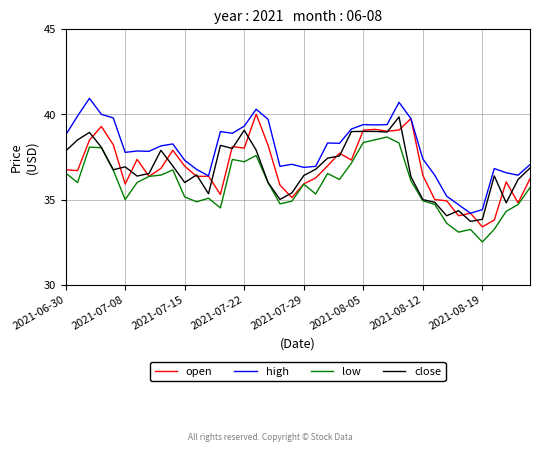

What is the average value of the low series?

35.9